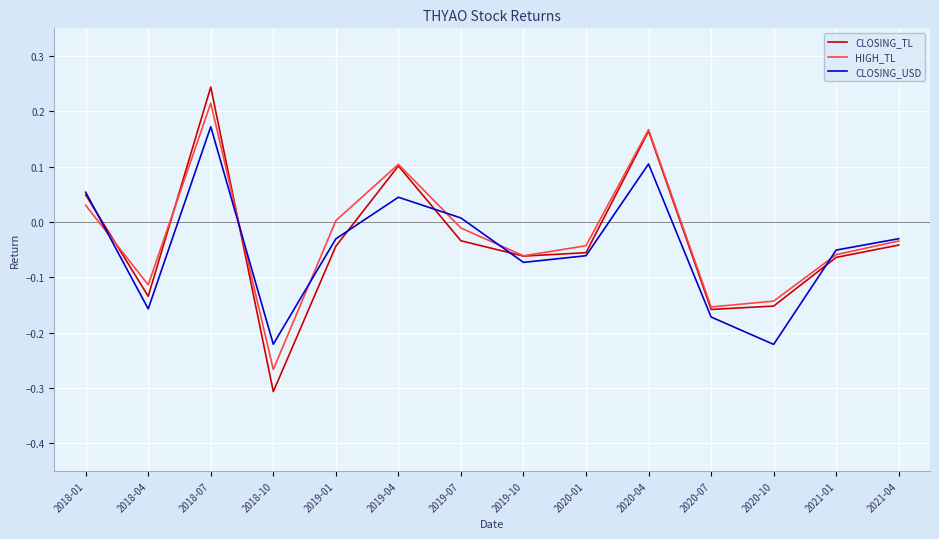

The HIGH_TL series shows -0.2 at 2018-04. True or false?

False